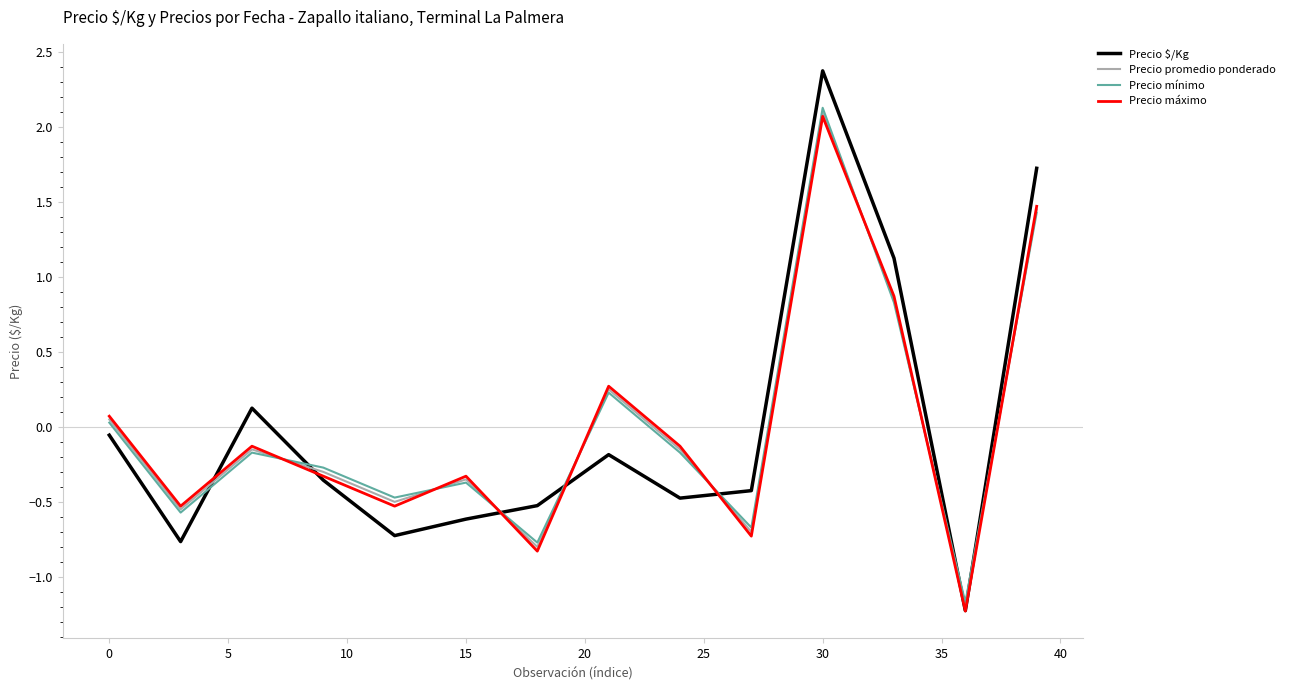

How many lines are shown in the chart?

4